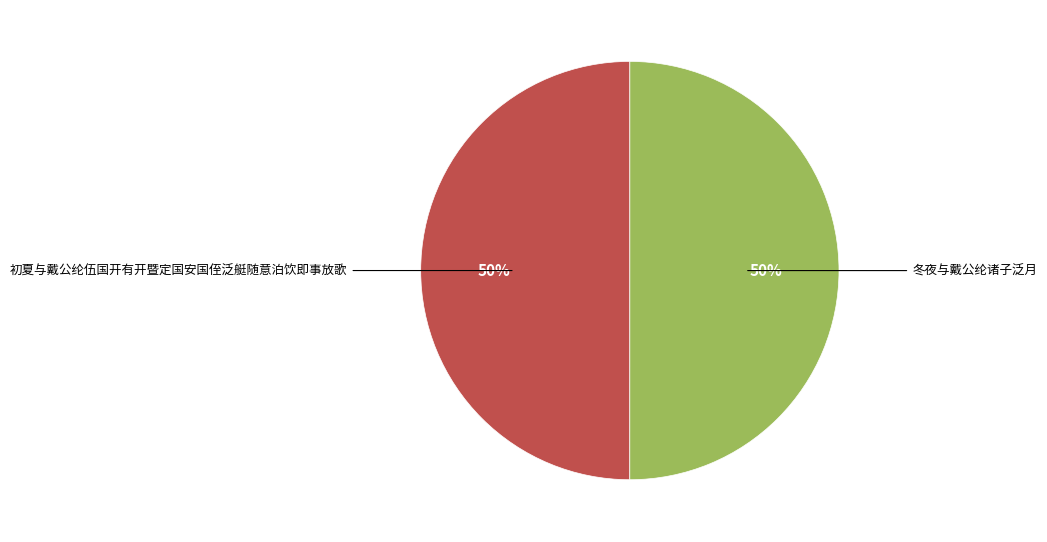

Is the sum of 冬夜与戴公纶诸子泛月 and 初夏与戴公纶伍国开有开暨定国安国侄泛艇随意泊饮即事放歌 greater than half?

Yes